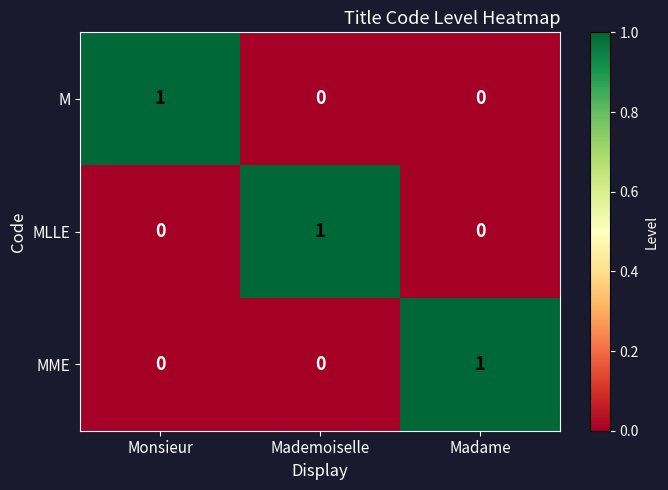

At how many categories does at least one series exceed 0?

3